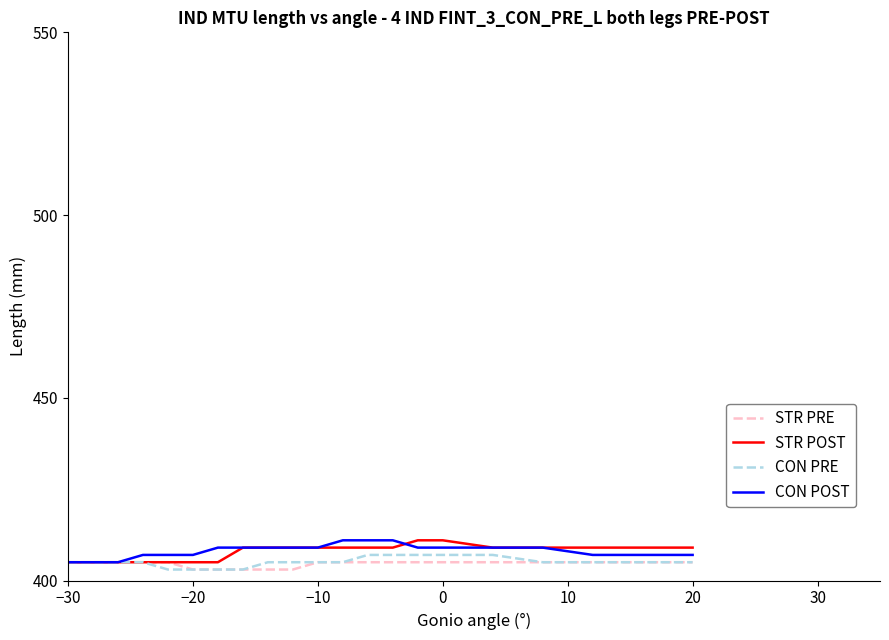

Reading left to right, list all the values displayed in this chart.

STR PRE: 405	405	405	405	405	403	403	403	403	403	405	405	405	405	405	405	405	405	405	405
STR POST: 405	405	405	405	405	405	405	409	409	409	409	409	409	409	411	411	409	409	409	409
CON PRE: 405	405	405	405	403	403	403	403	405	405	405	405	407	407	407	407	407	405	405	405
CON POST: 405	405	405	407	407	407	409	409	409	409	409	411	411	411	409	409	409	409	407	407